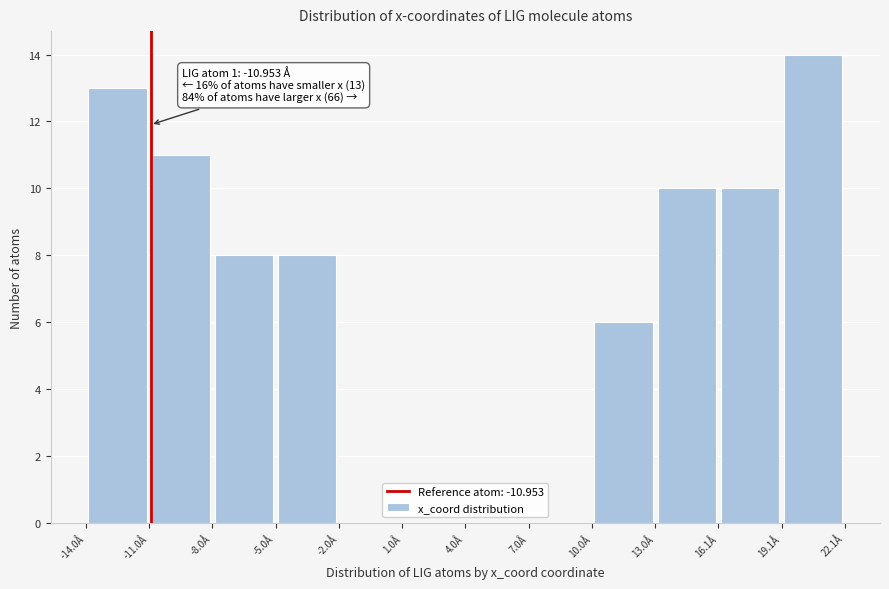

Over which range of the x-axis is the bar tallest?

19 to 22